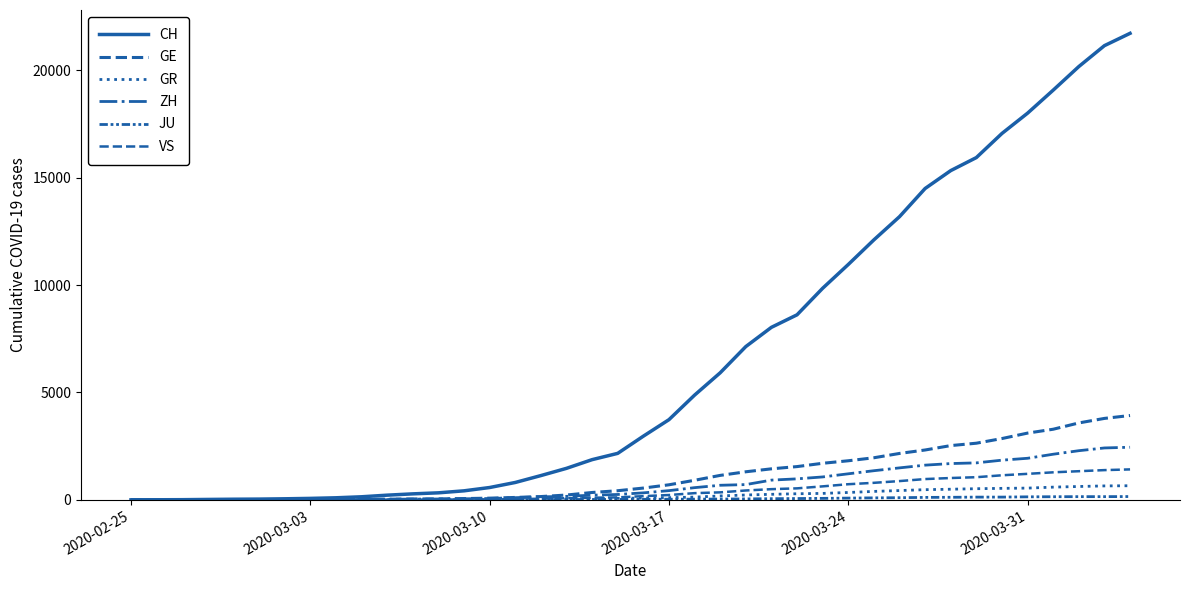

Is this an area chart (filled region under the line)?

No